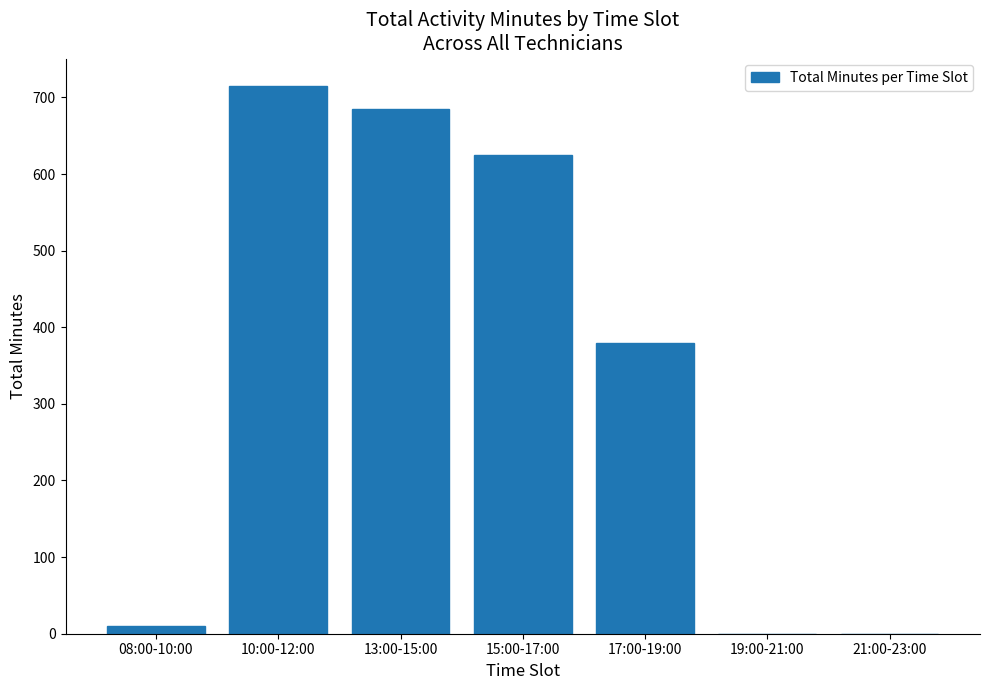

Reading right to left, transcribe all the data shown in this chart.

21:00-23:00=0	19:00-21:00=0	17:00-19:00=380	15:00-17:00=625	13:00-15:00=685	10:00-12:00=715	08:00-10:00=10